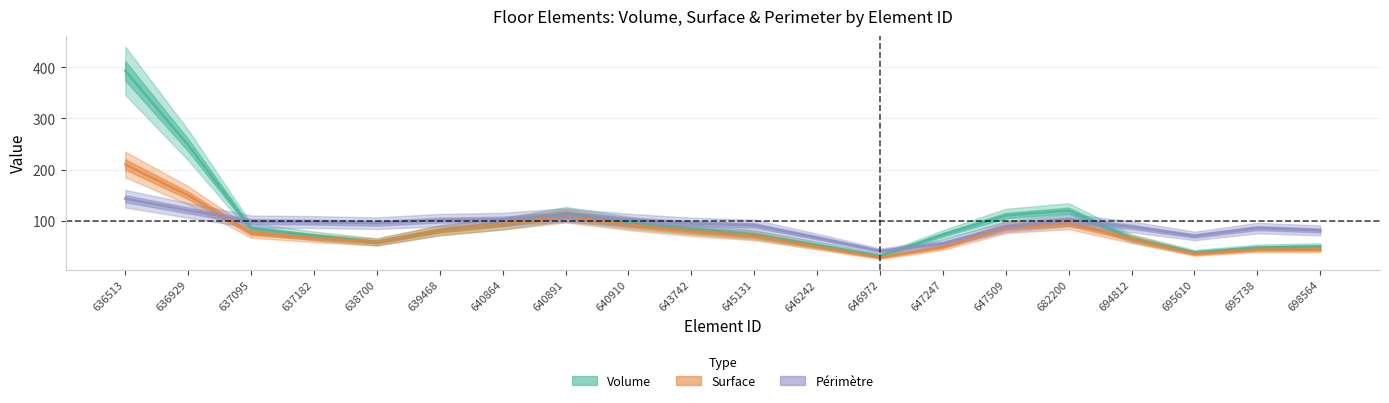

True or false: Périmètre has more than 1 points higher than both neighbors.

True